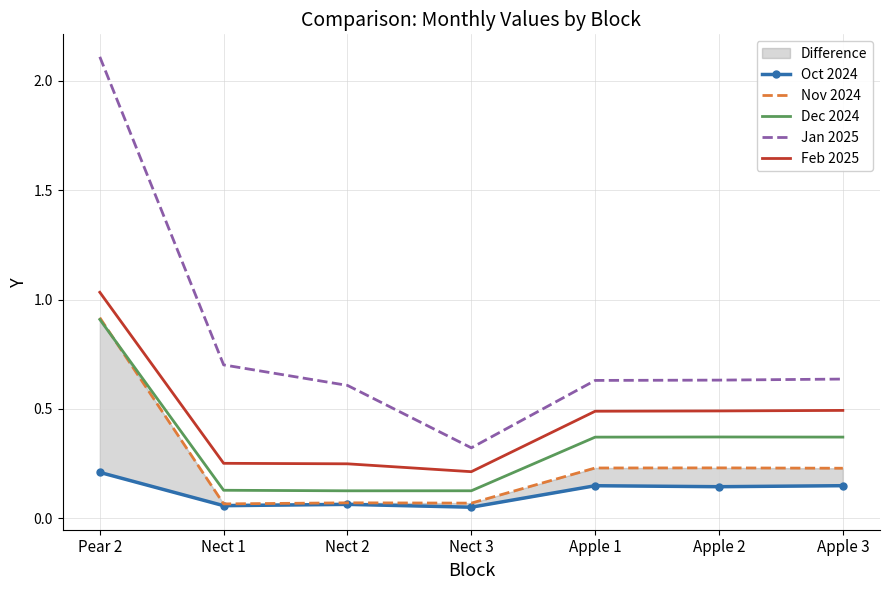

Where is the first local maximum for Nov 2024?

Nect 2